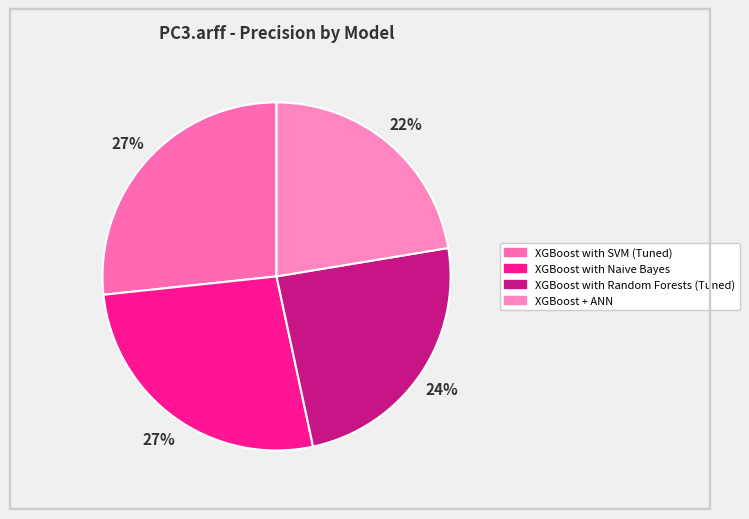

Is it true that XGBoost with SVM (Tuned) is 34% of the pie?

False